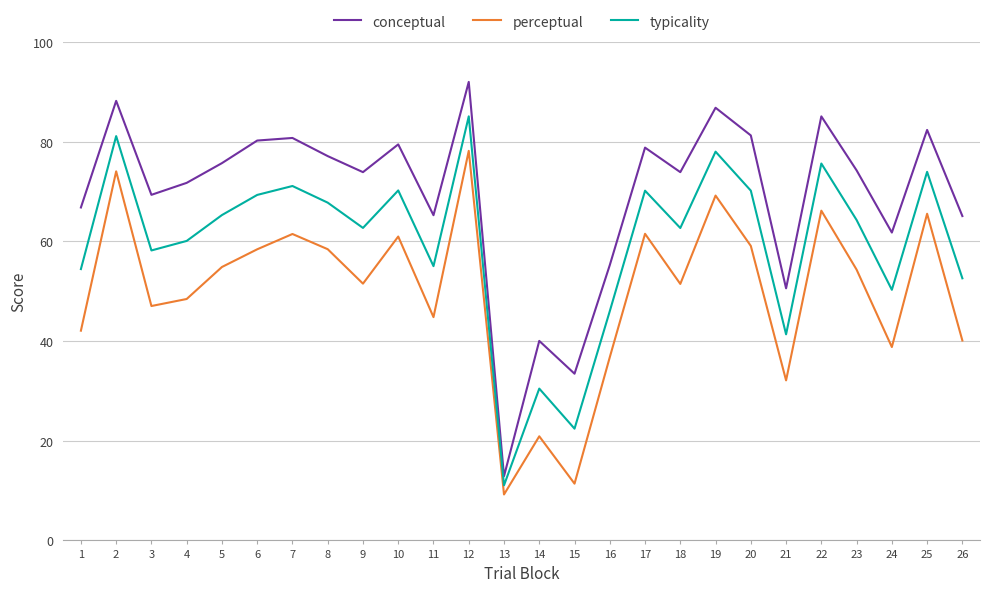

What is the sum of all conceptual values?

1802.0